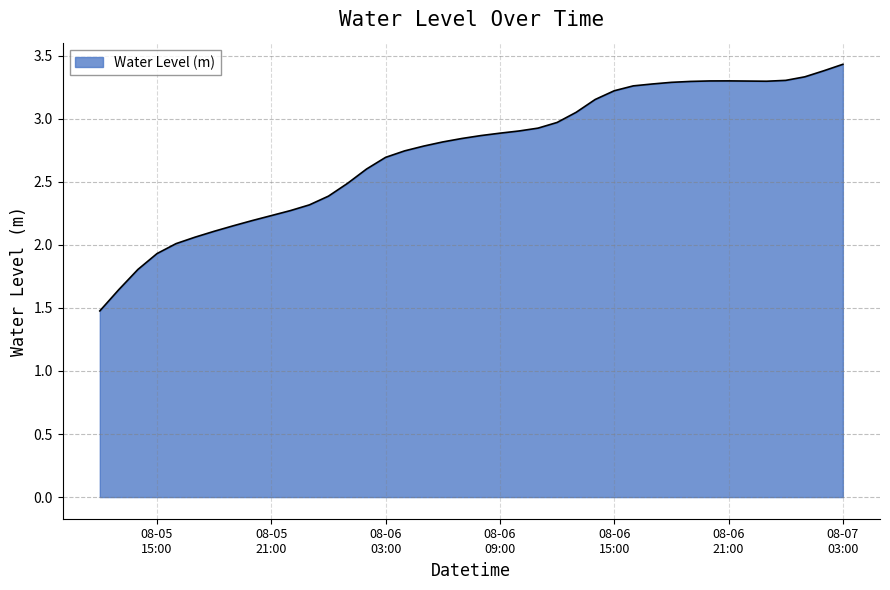

What is the difference between the maximum and minimum values?

2.0